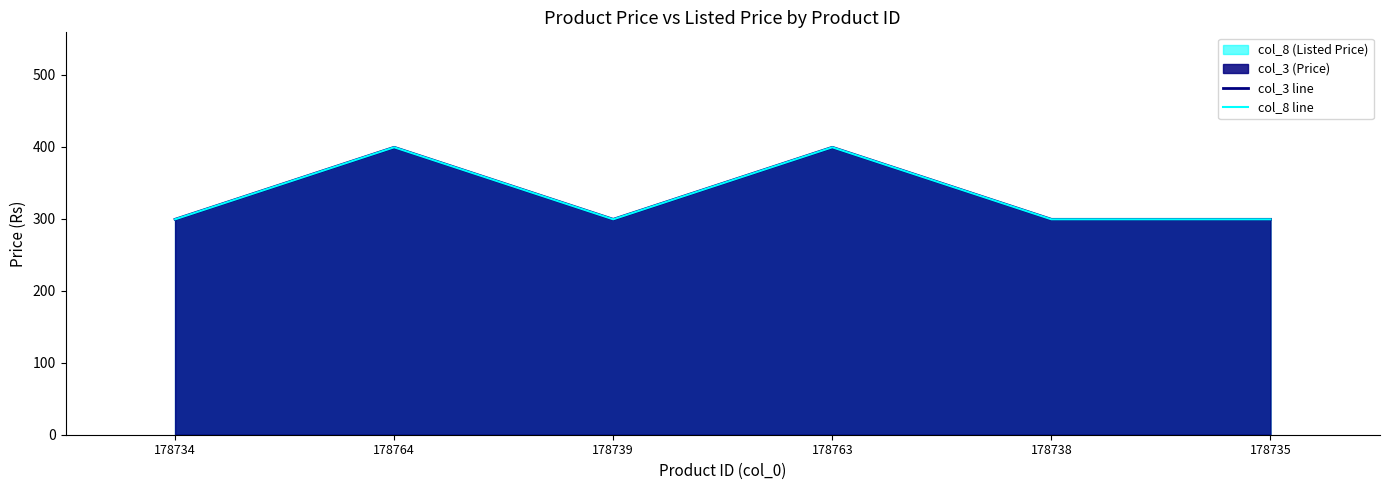

At which category does col_8 line reach its first local peak?

178764